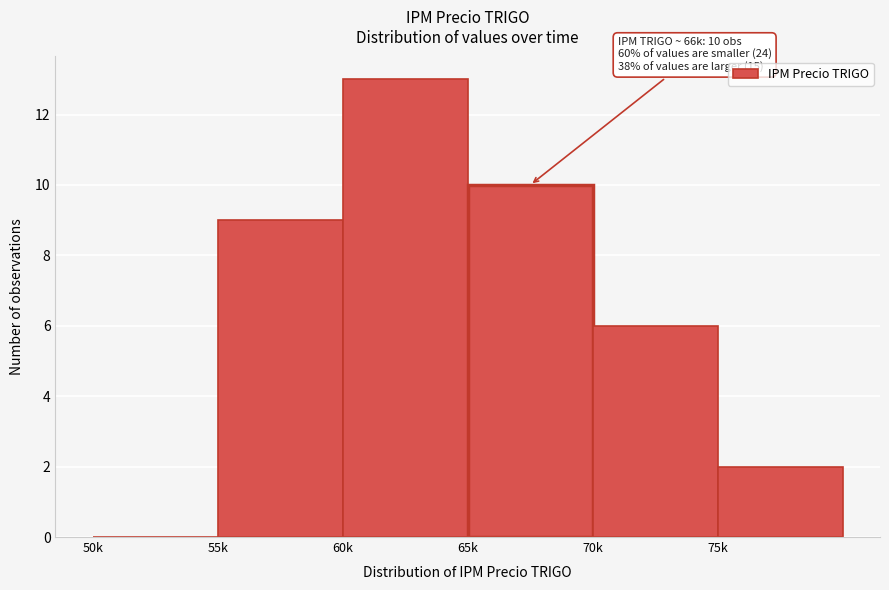

Reading left to right, transcribe all the data shown in this chart.

50k=0	55k=9	60k=13	65k=10	70k=6	75k=2